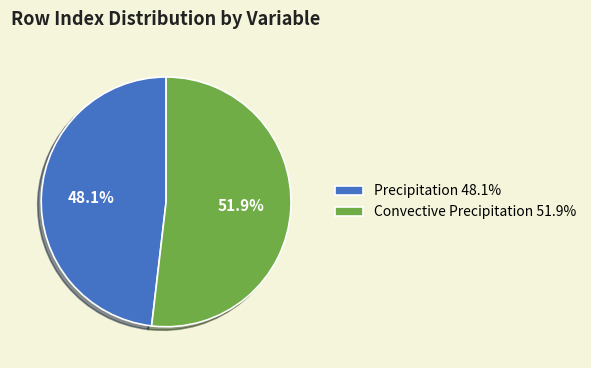

Combined, do Convective Precipitation and Precipitation account for over 50%?

Yes